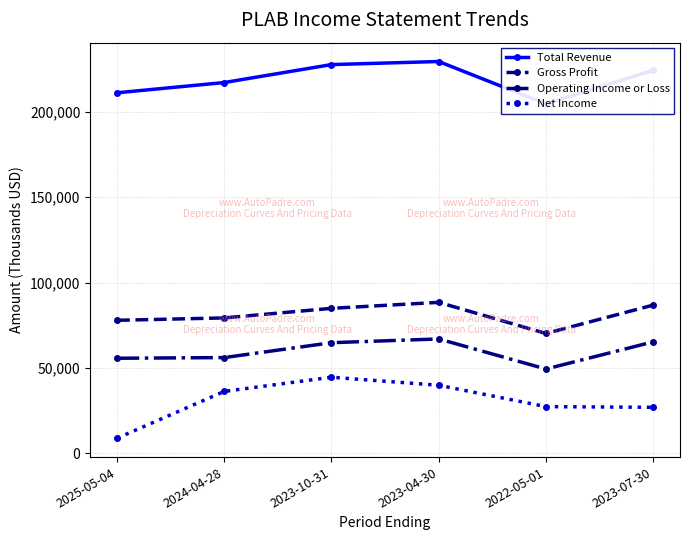

What are all the series names shown in the legend?

Total Revenue, Gross Profit, Operating Income or Loss, Net Income